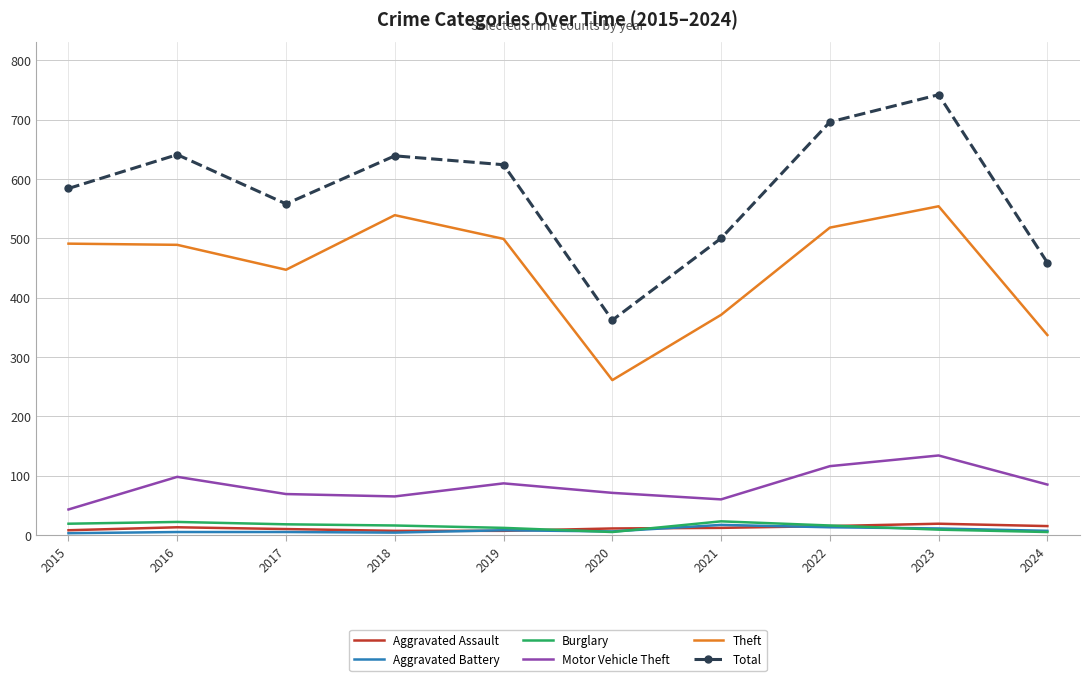

Which series has the largest range (max minus min)?

Total